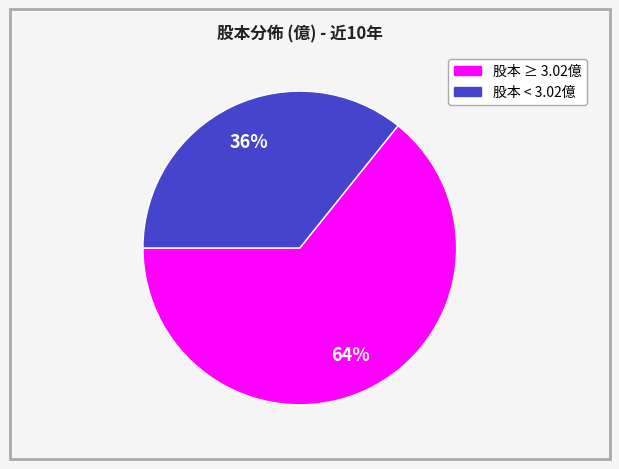

Does any single category account for the majority?

Yes